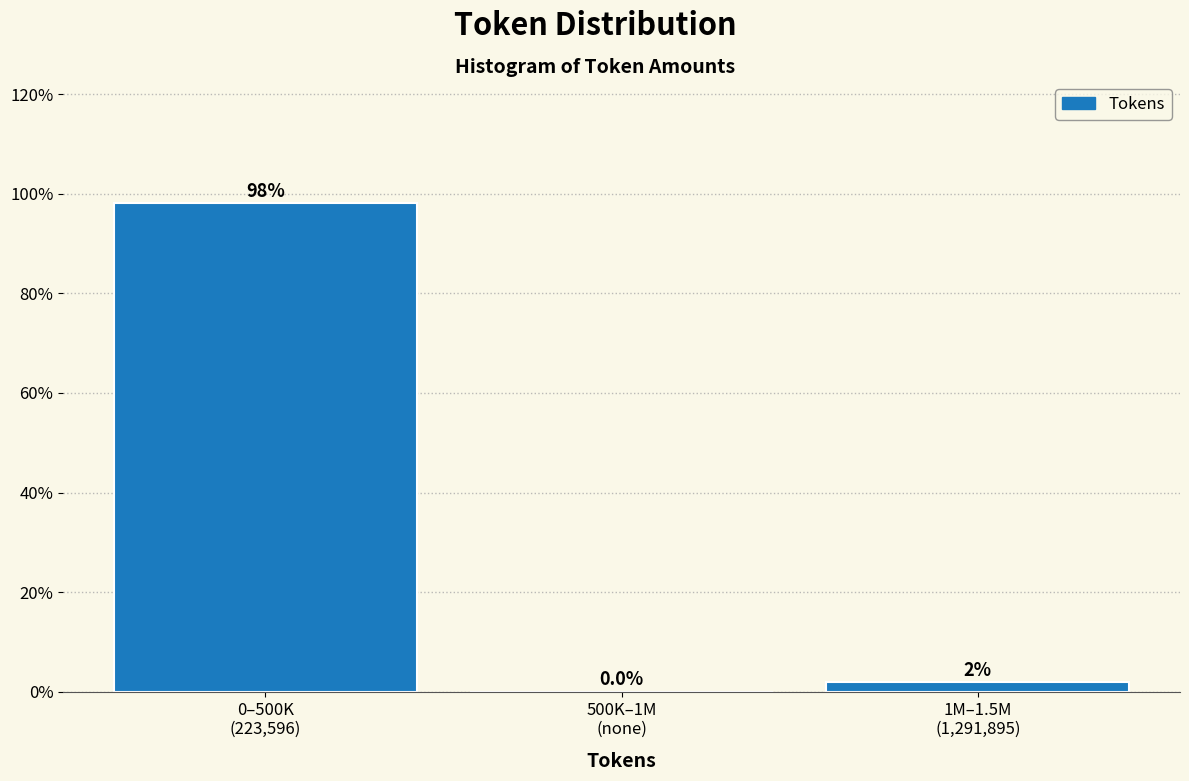

What is the greatest value displayed?

98.1